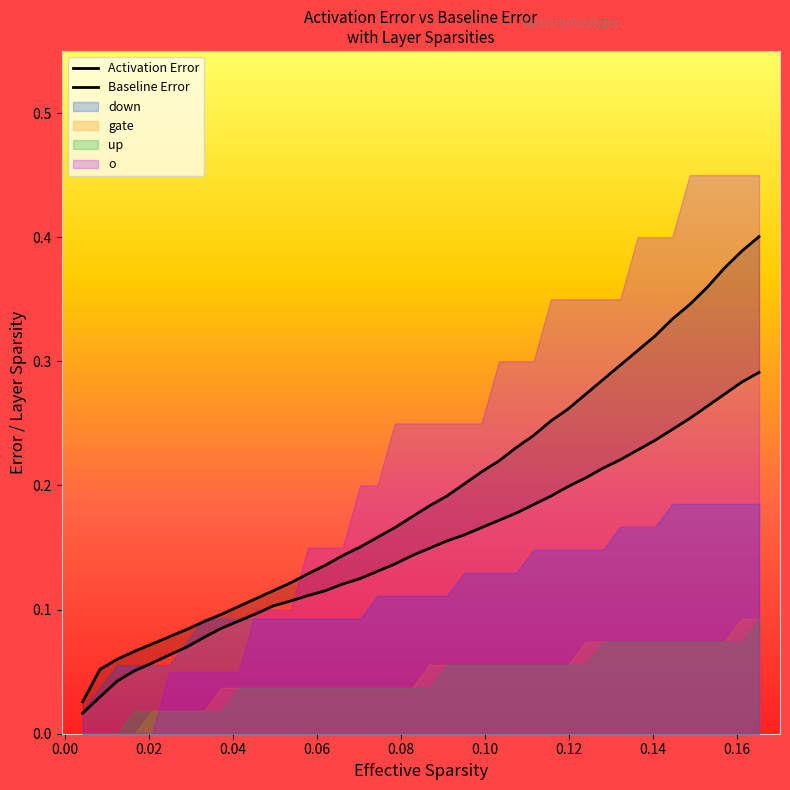

What is the greatest value displayed?

0.4